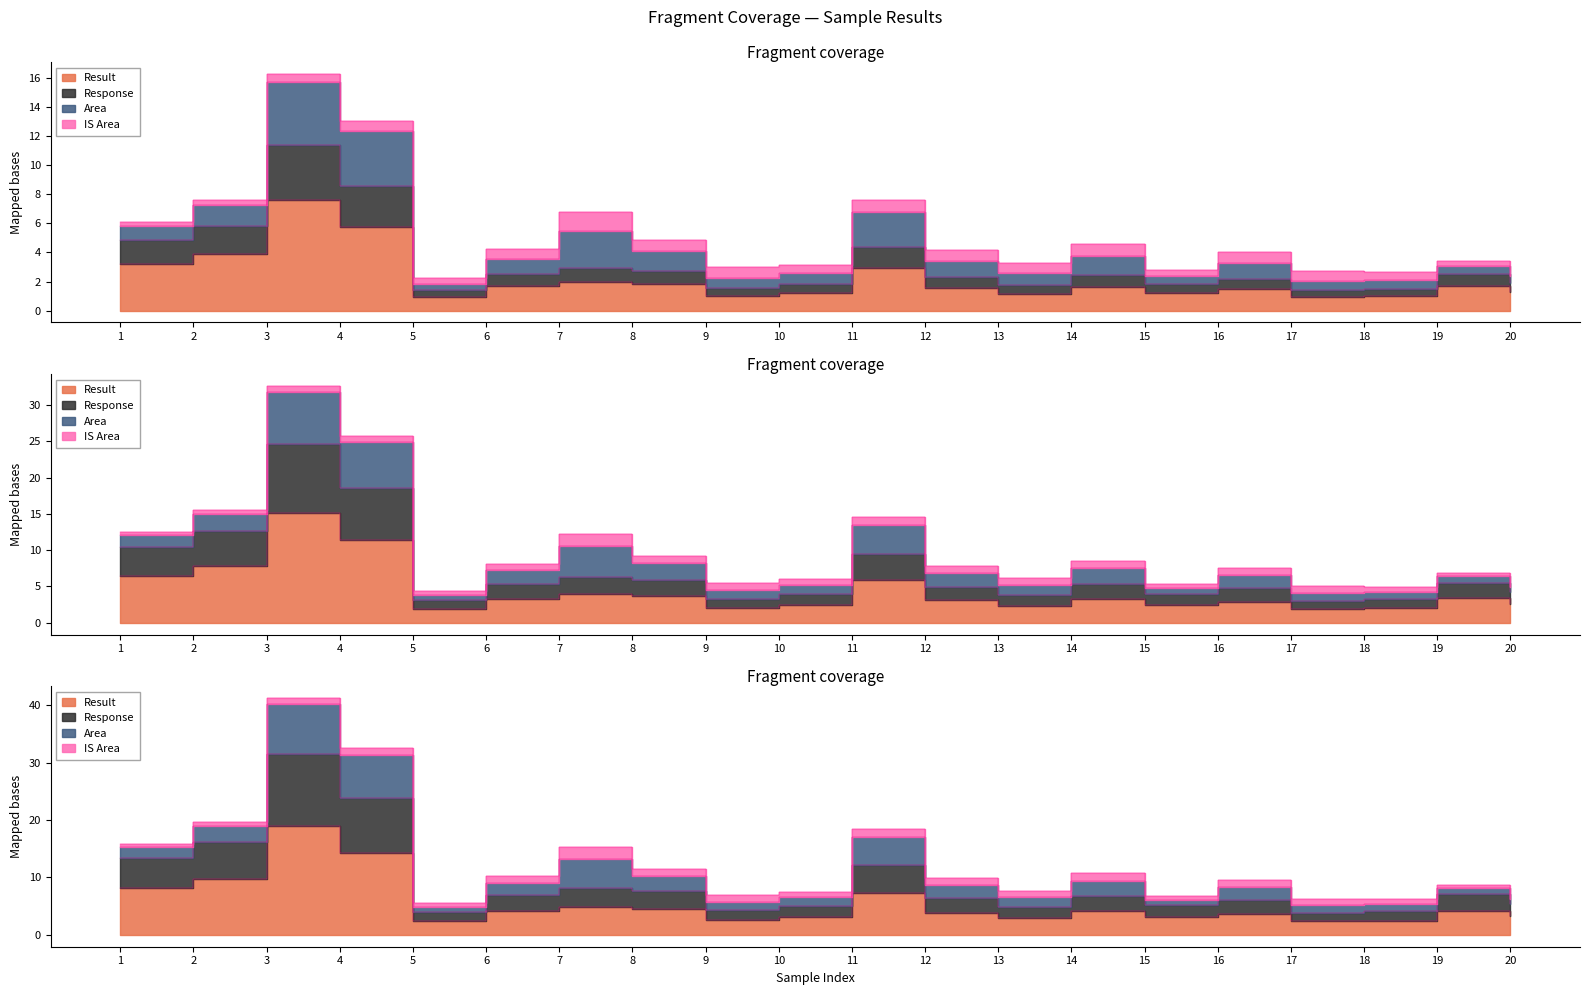

In Response, how many points are lower than both neighbors (excluding endpoints)?

5